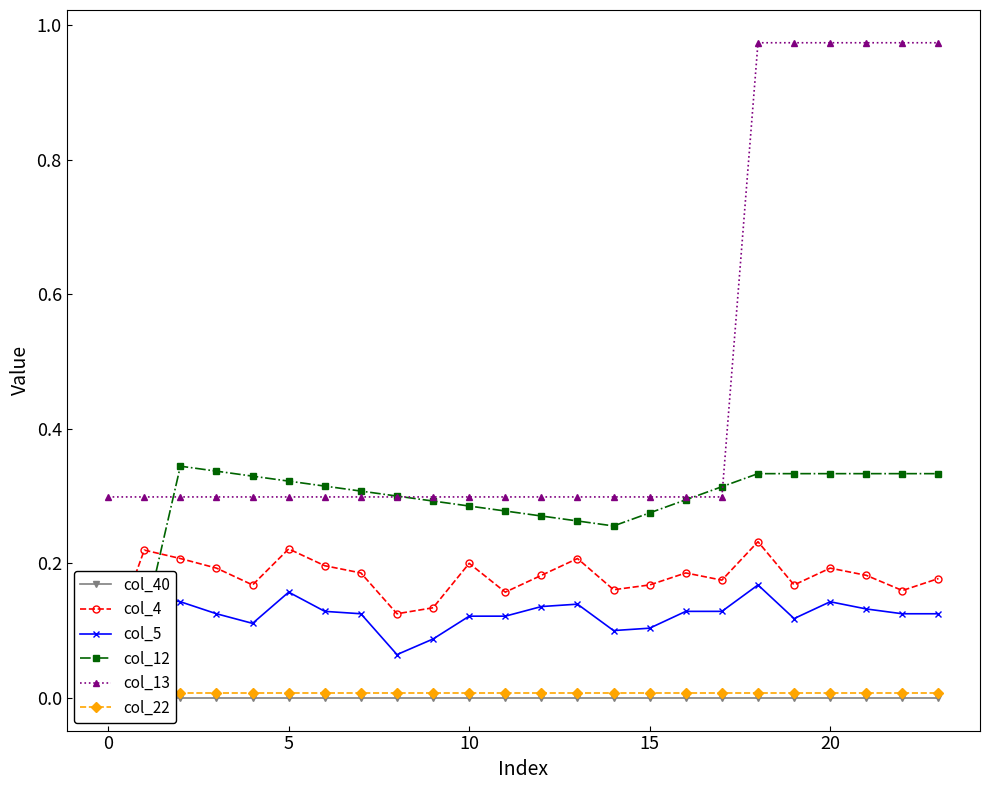

Which category has the highest value in the col_5 series?

18